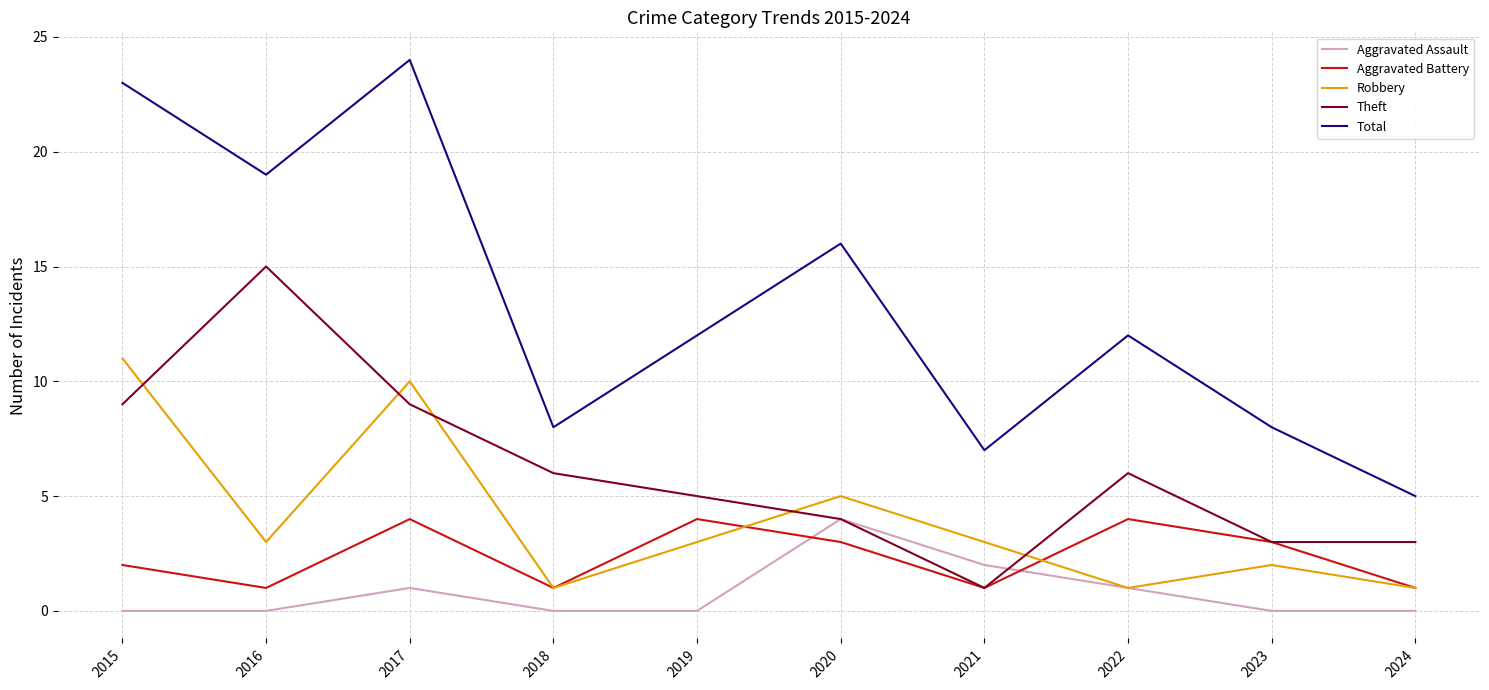

True or false: Theft and Total cross at least once.

False